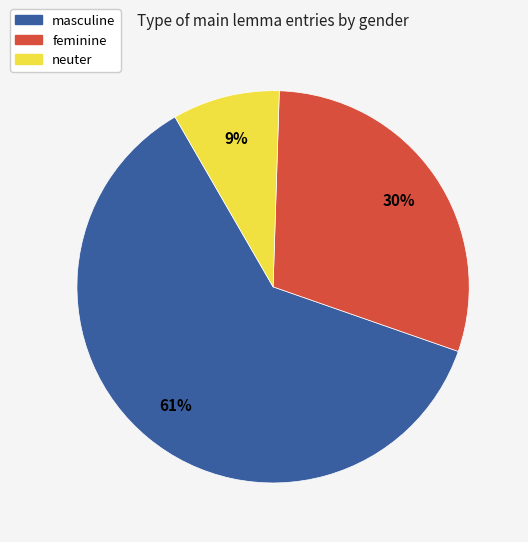

Is it true that neuter is 3% of the pie?

False